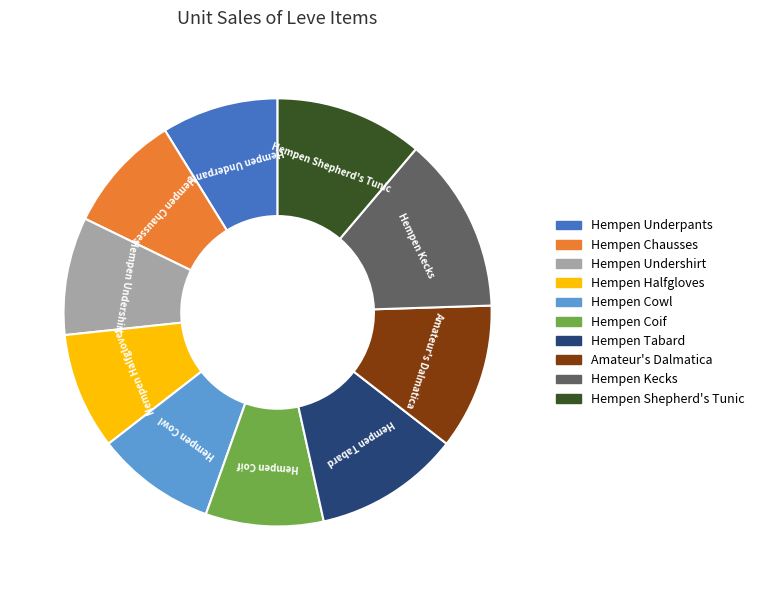

Which has a higher value, Hempen Underpants or Hempen Kecks?

Hempen Kecks